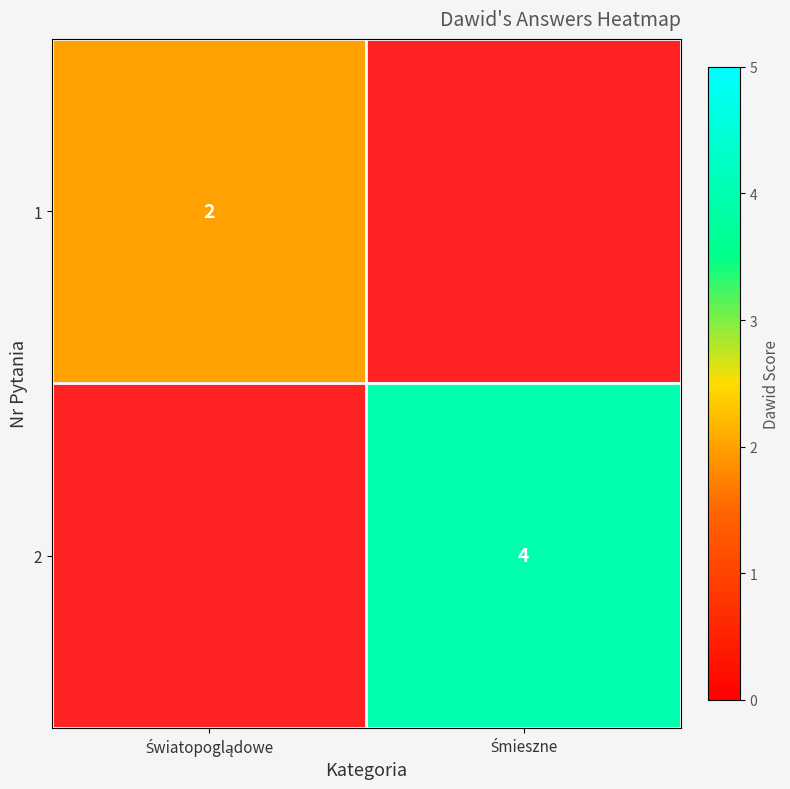

What is the highest value of the 1 series?

2.0